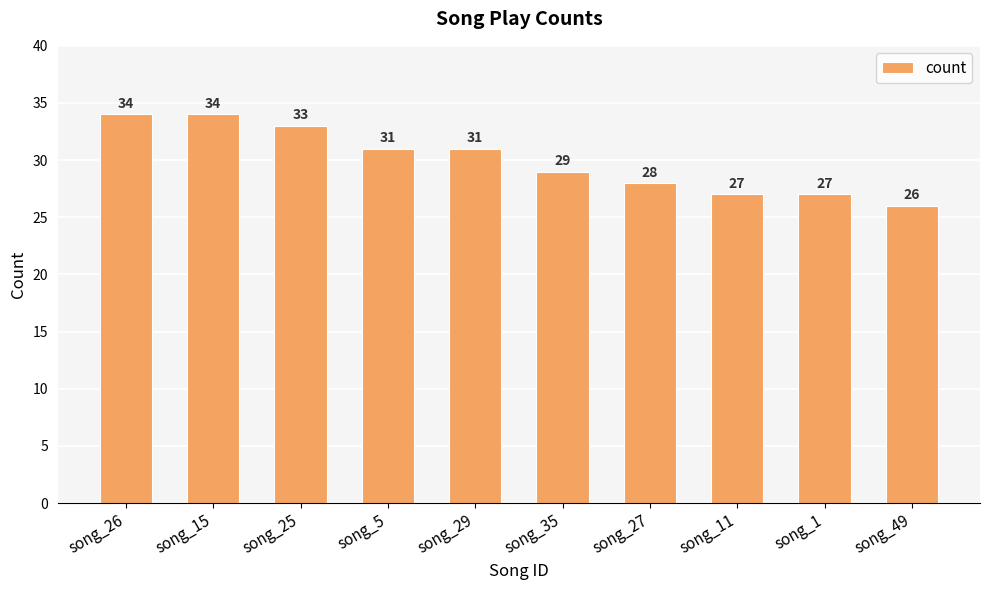

The value at song_15 is 57. True or false?

False